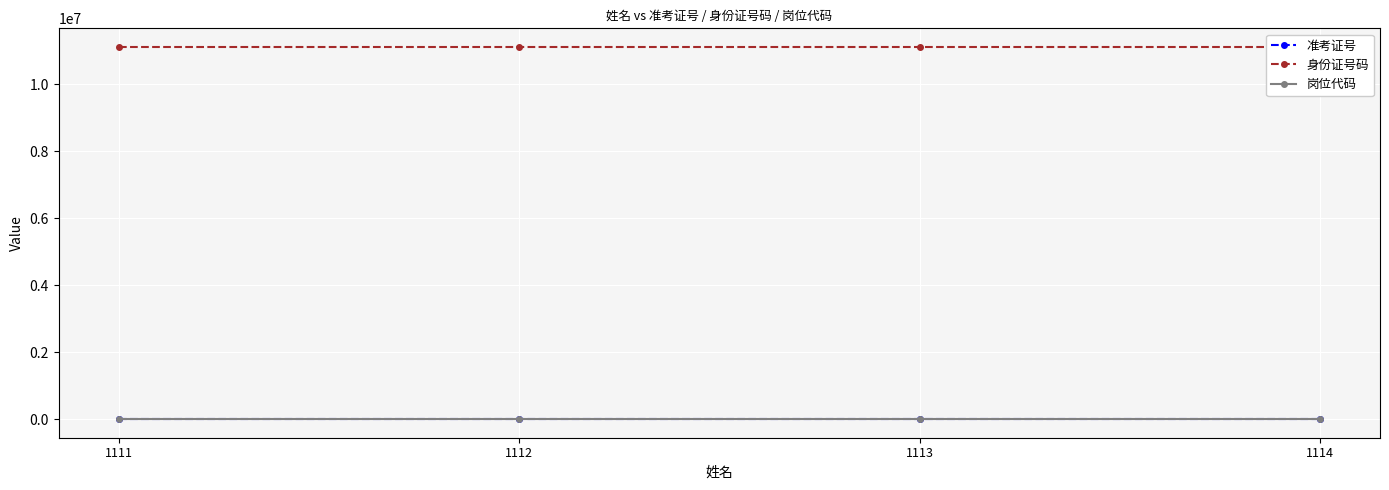

At which label does 岗位代码 first exceed 102?

1114